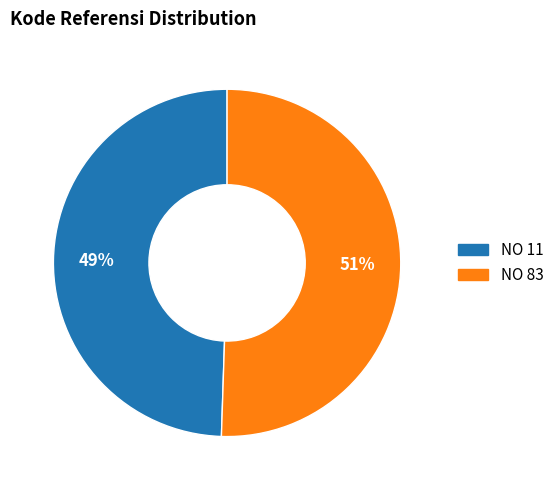

To the nearest percent, what portion does NO 83 represent?

51%